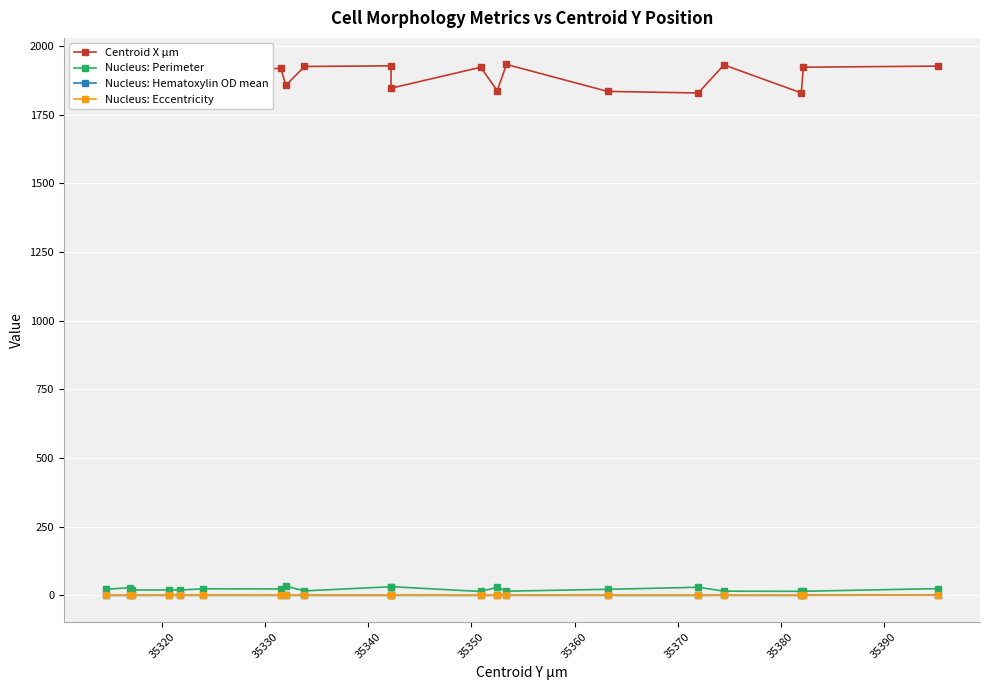

Is this an area chart (filled region under the line)?

No